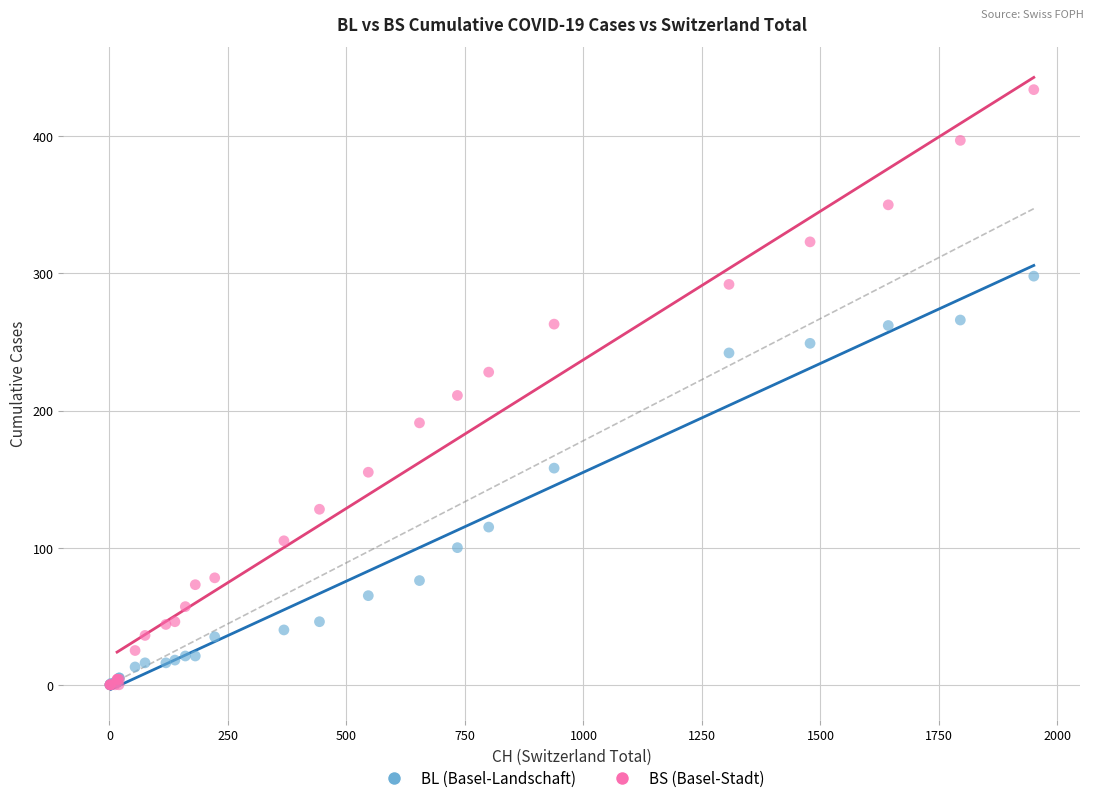

Across all series, what Y value is closest to 217?

211